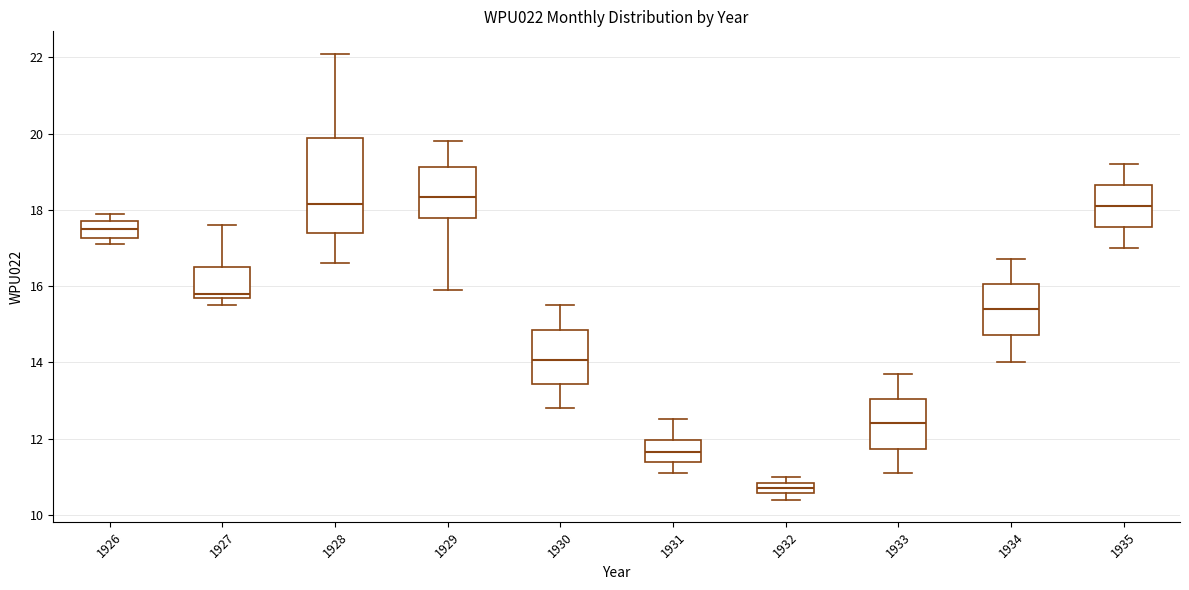

Where does the upper whisker of the box at x = 1931 end on the y-axis? The values are not printed on the chart, so give them approximately, as read against the axis.

12.6